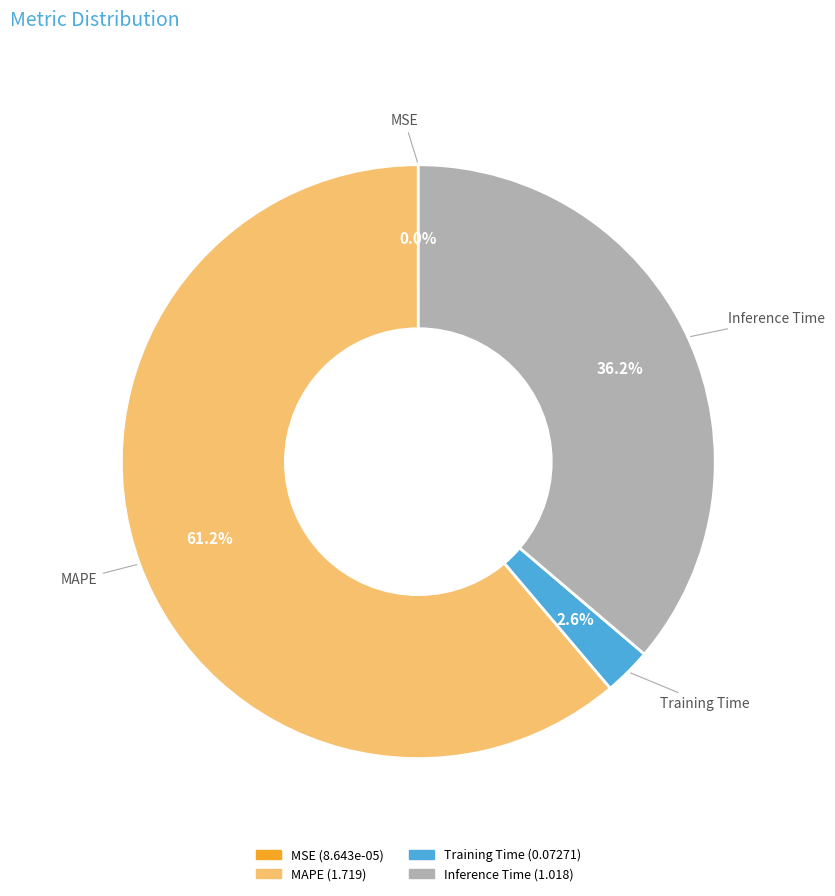

What portion of the pie excludes Inference Time?

63.8%